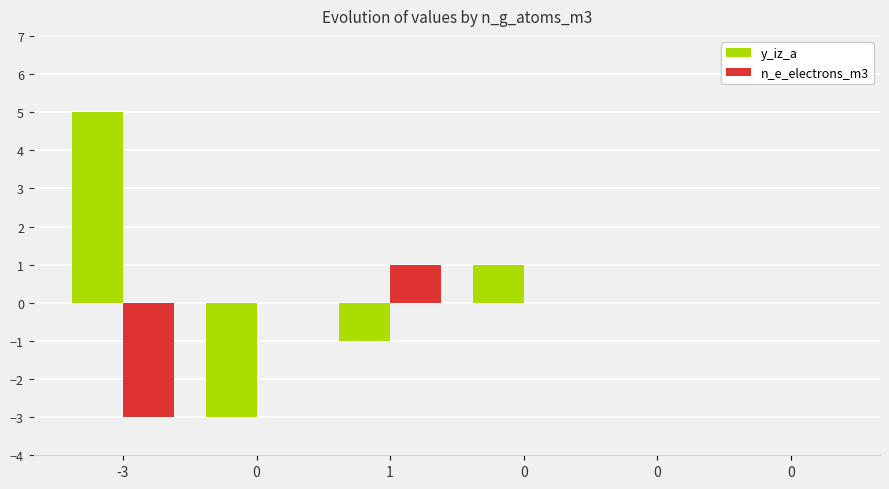

At which category is the sum across all series the highest?

-3